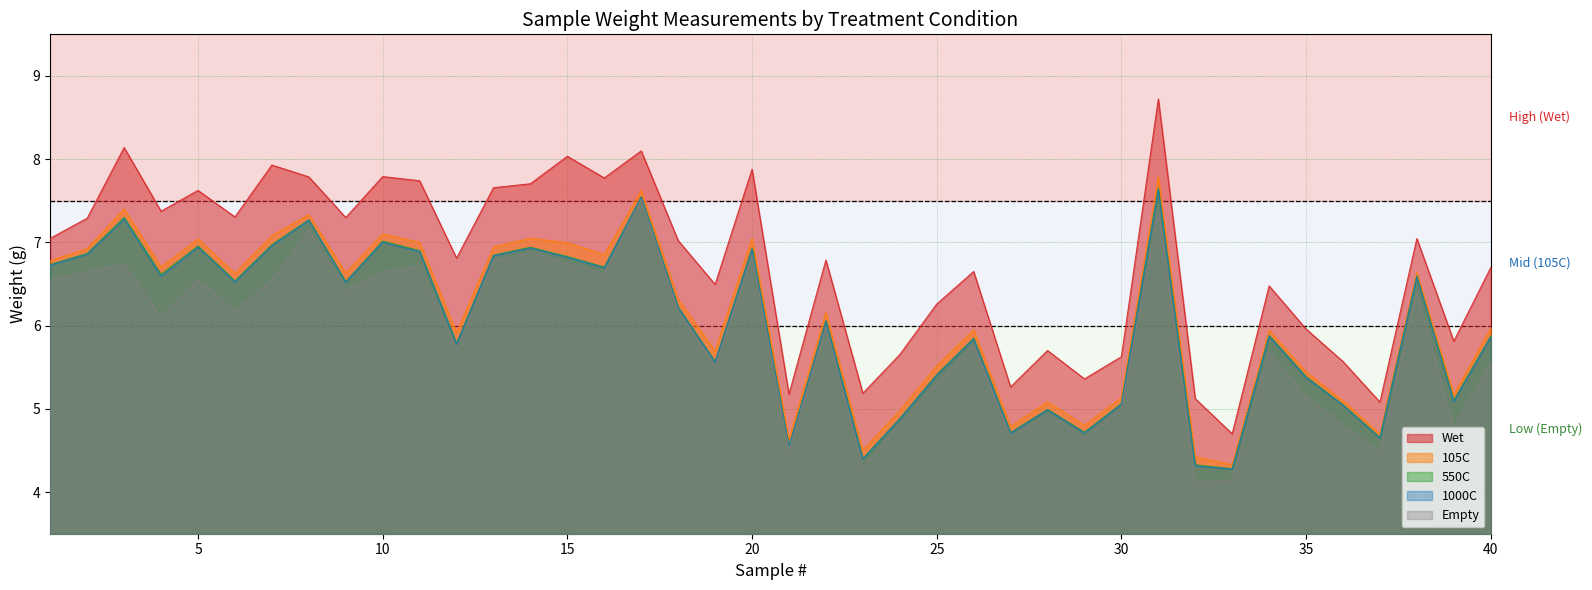

Reading right to left, extract all data points from this chart.

Empty: 40=5.6	39=4.8	38=6.4	37=4.5	36=4.8	35=5.1	34=5.7	33=4.1	32=4.1	31=7.4	30=5.0	29=4.6	28=4.9	27=4.7	26=5.8	25=5.3	24=4.8	23=4.3	22=6.0	21=4.5	20=6.9	19=5.5	18=6.2	17=7.5	16=6.6	15=6.7	14=6.9	13=6.8	12=5.7	11=6.7	10=6.6	9=6.4	8=7.2	7=6.5	6=6.2	5=6.6	4=6.1	3=6.7	2=6.7	1=6.5
Wet: 40=6.7	39=5.8	38=7.0	37=5.1	36=5.6	35=6.0	34=6.5	33=4.7	32=5.1	31=8.7	30=5.6	29=5.4	28=5.7	27=5.3	26=6.7	25=6.3	24=5.7	23=5.2	22=6.8	21=5.2	20=7.9	19=6.5	18=7.0	17=8.1	16=7.8	15=8.0	14=7.7	13=7.7	12=6.8	11=7.7	10=7.8	9=7.3	8=7.8	7=7.9	6=7.3	5=7.6	4=7.4	3=8.1	2=7.3	1=7.0
105C: 40=6.0	39=5.2	38=6.6	37=4.7	36=5.1	35=5.4	34=5.9	33=4.3	32=4.4	31=7.8	30=5.1	29=4.8	28=5.1	27=4.8	26=5.9	25=5.5	24=5.0	23=4.5	22=6.2	21=4.6	20=7.1	19=5.7	18=6.3	17=7.6	16=6.9	15=7.0	14=7.1	13=6.9	12=5.9	11=7.0	10=7.1	9=6.6	8=7.3	7=7.1	6=6.6	5=7.0	4=6.7	3=7.4	2=6.9	1=6.8
550C: 40=5.9	39=5.1	38=6.6	37=4.7	36=5.1	35=5.4	34=5.9	33=4.3	32=4.3	31=7.7	30=5.1	29=4.7	28=5.0	27=4.7	26=5.8	25=5.4	24=4.9	23=4.4	22=6.1	21=4.6	20=6.9	19=5.6	18=6.2	17=7.5	16=6.7	15=6.8	14=6.9	13=6.8	12=5.8	11=6.9	10=7.0	9=6.5	8=7.3	7=7.0	6=6.5	5=7.0	4=6.6	3=7.3	2=6.9	1=6.7
1000C: 40=5.9	39=5.1	38=6.6	37=4.6	36=5.0	35=5.4	34=5.9	33=4.3	32=4.3	31=7.6	30=5.1	29=4.7	28=5.0	27=4.7	26=5.8	25=5.4	24=4.9	23=4.4	22=6.1	21=4.5	20=6.9	19=5.6	18=6.2	17=7.5	16=6.7	15=6.8	14=6.9	13=6.8	12=5.8	11=6.9	10=7.0	9=6.5	8=7.3	7=7.0	6=6.5	5=6.9	4=6.6	3=7.3	2=6.9	1=6.7